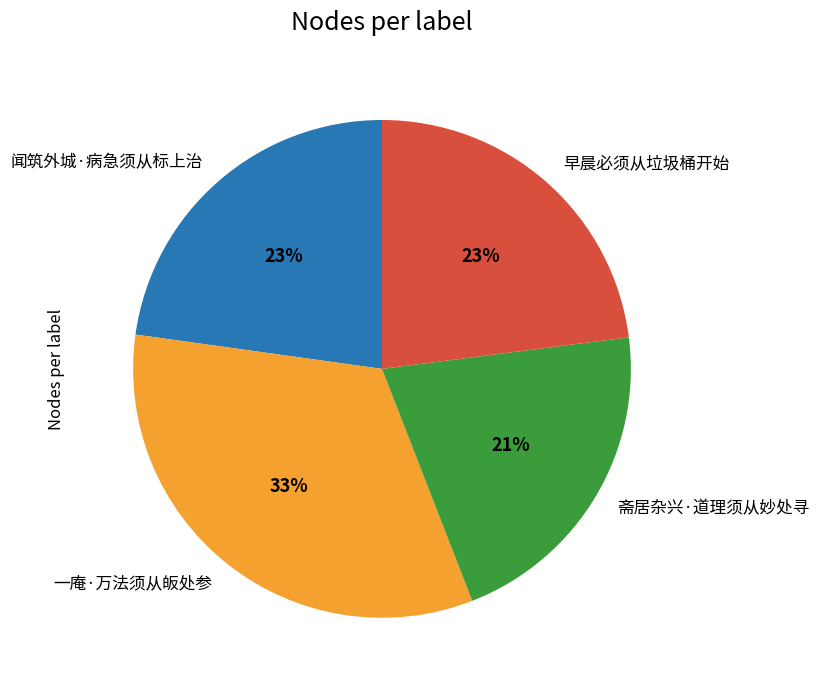

Do 早晨必须从垃圾桶开始 and 一庵·万法须从皈处参 together represent more than half of the pie?

Yes